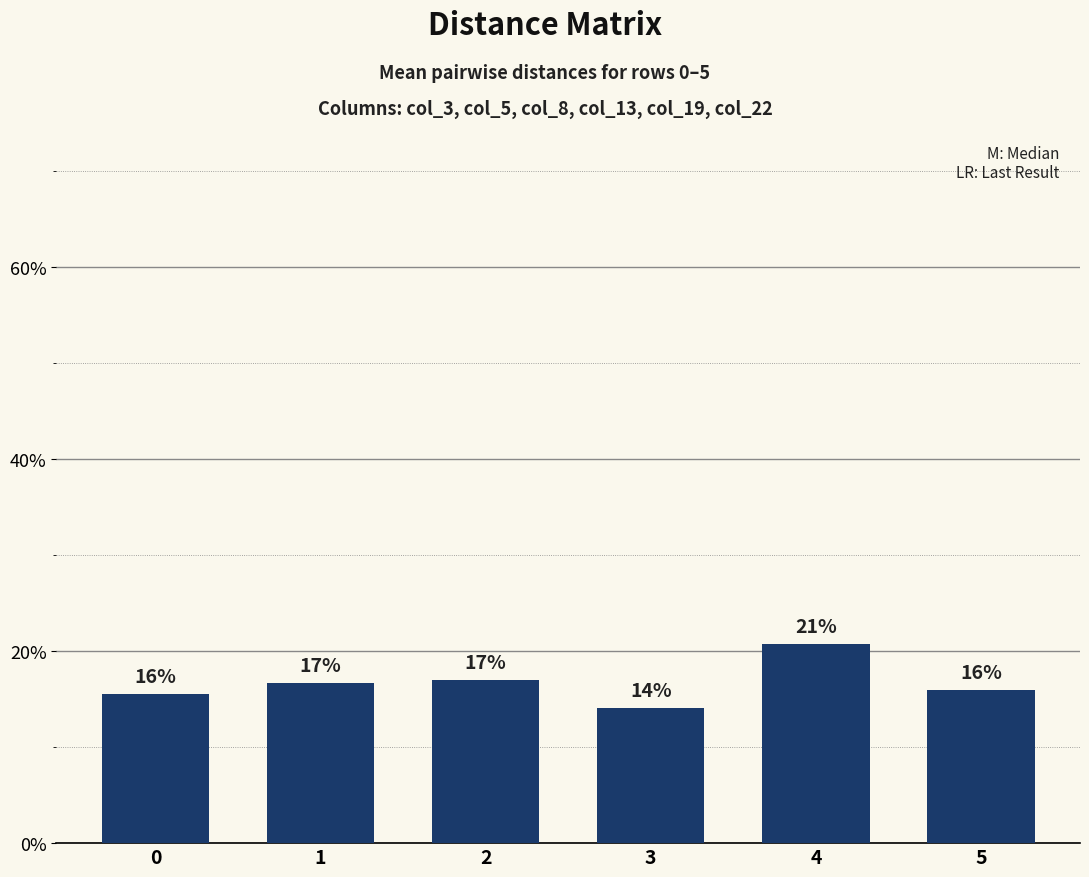

Reading left to right, what are all the values shown in this chart?

0.2	0.2	0.2	0.1	0.2	0.2